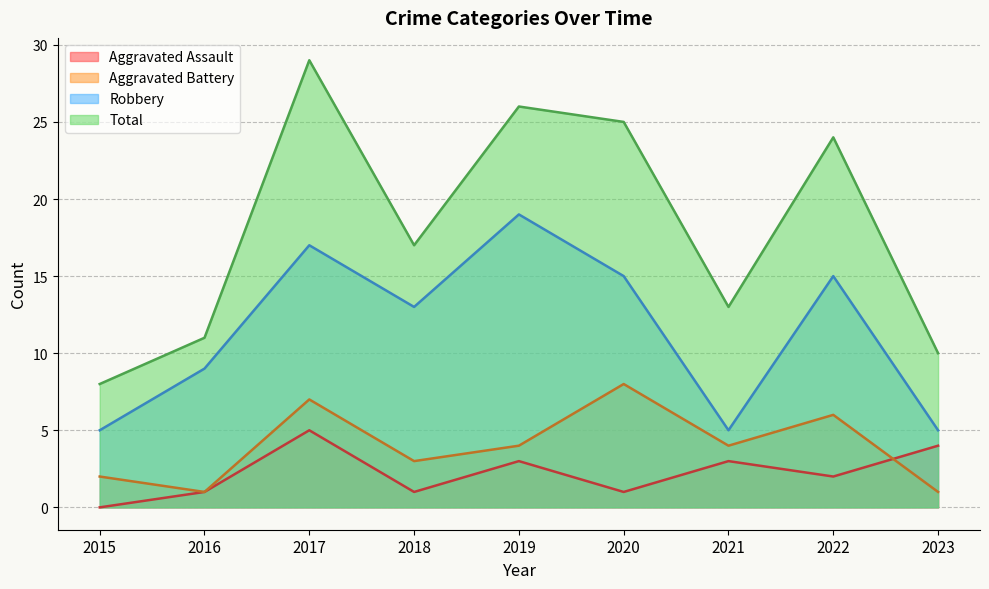

What is the difference between the second highest and second lowest values in the Aggravated Assault series?

3